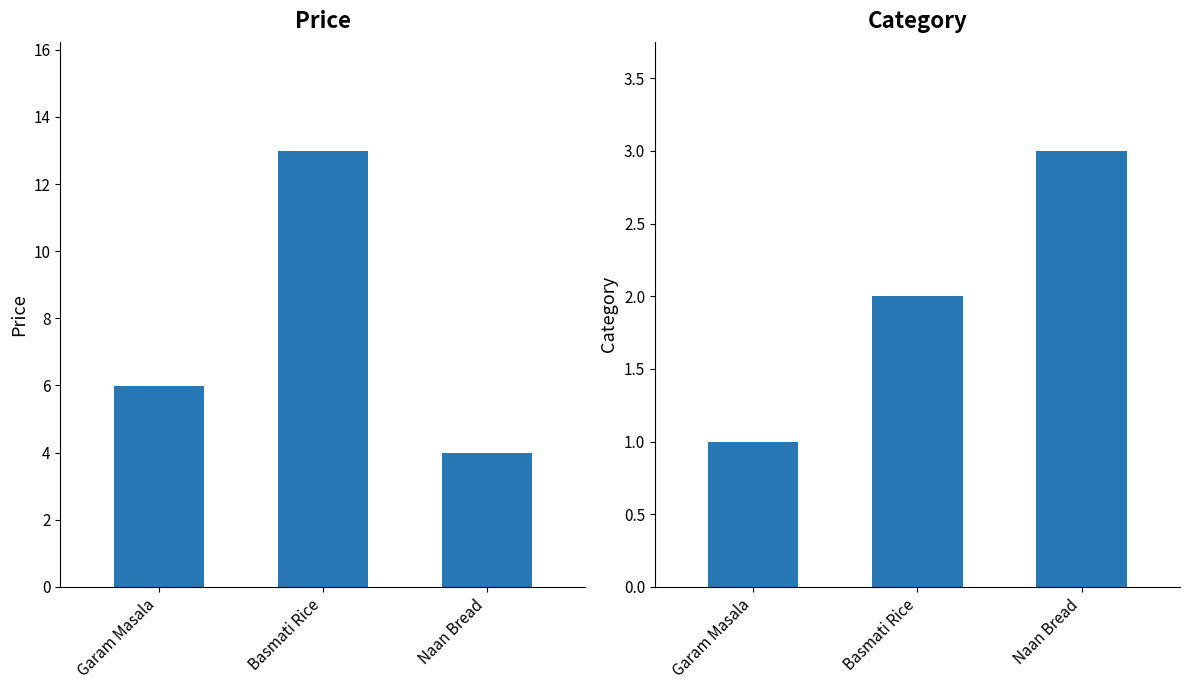

What is the lowest value of the price series?

4.0